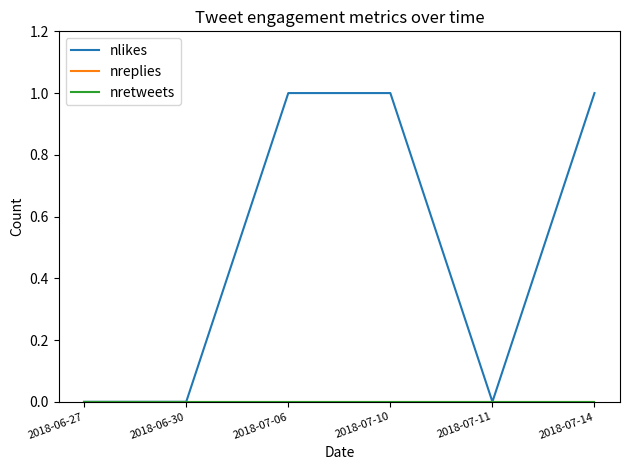

Which series has the widest spread of values?

nlikes